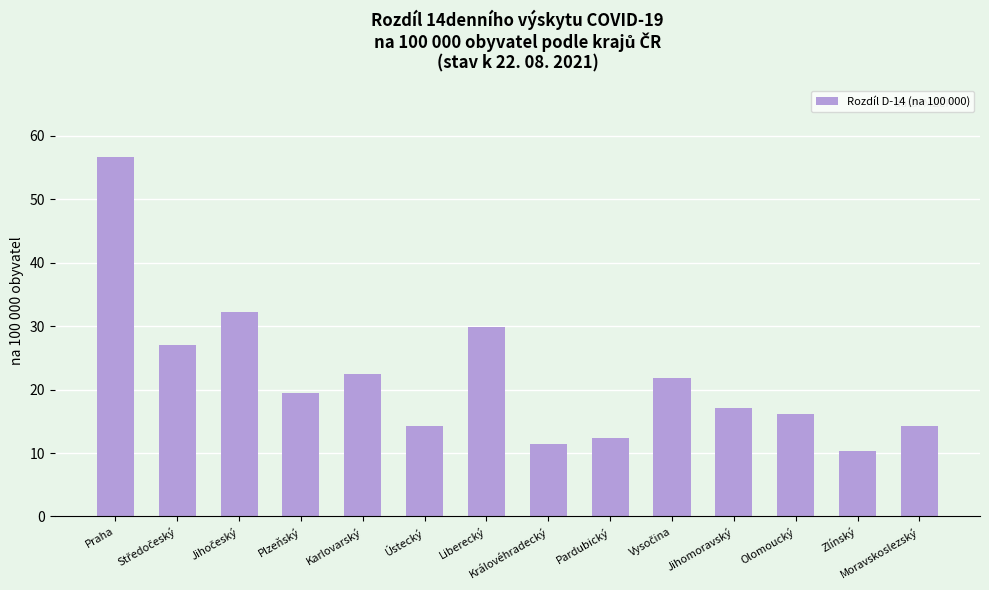

What is the sum of all values?

305.3